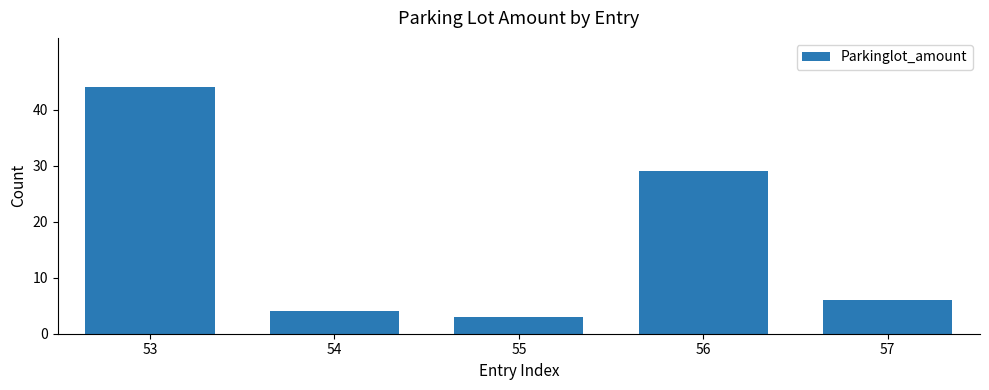

Reading left to right, extract all data points from this chart.

53=44	54=4	55=3	56=29	57=6